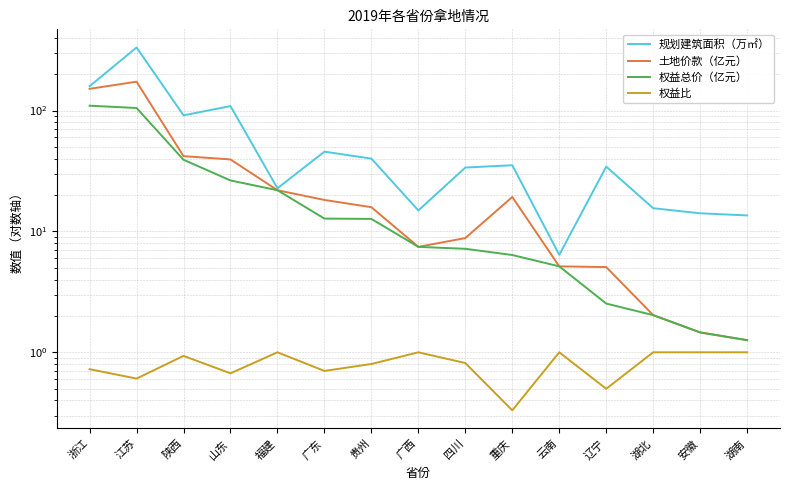

What is the label of the 1st point from the left?

浙江